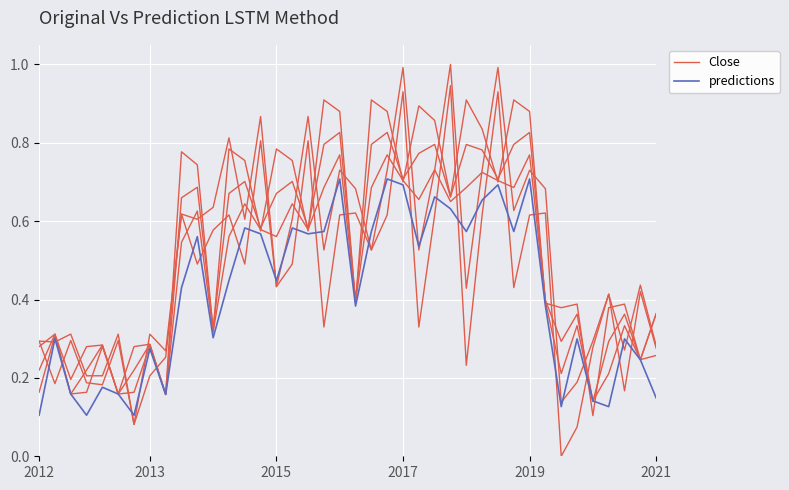

The value of predictions at 2015 is 0.6. True or false?

False